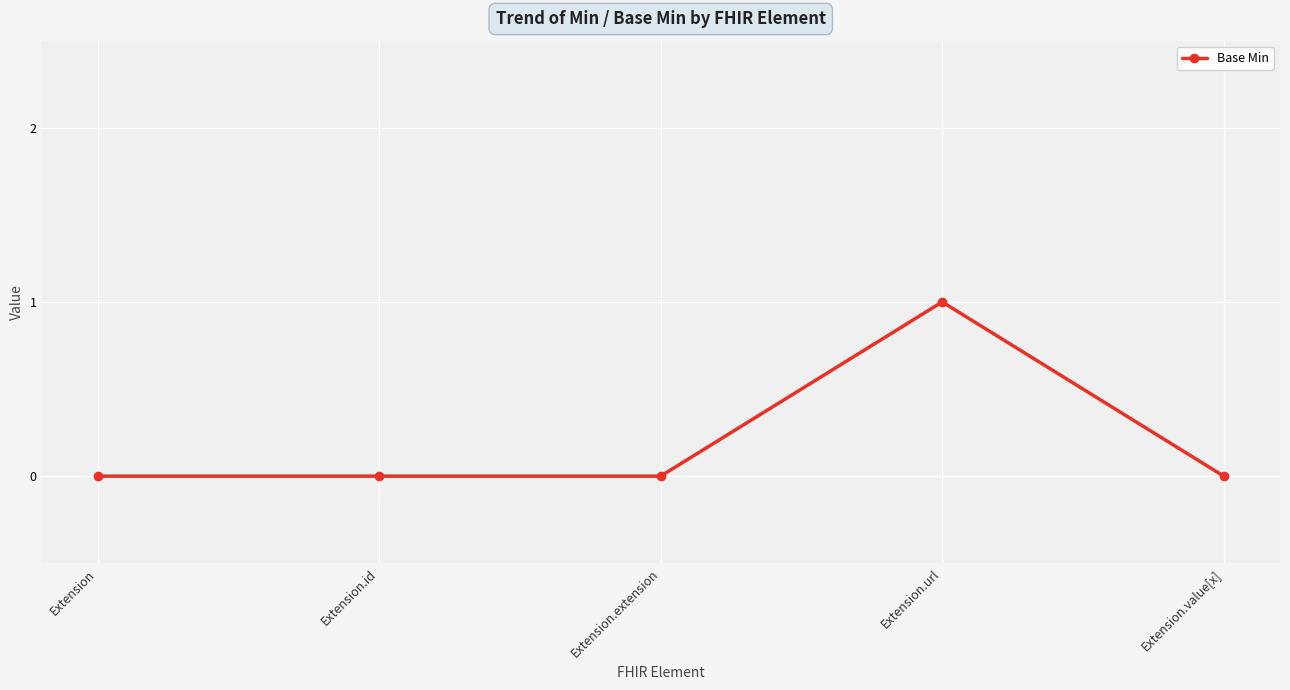

Reading left to right, transcribe all the data shown in this chart.

Extension=0	Extension.id=0	Extension.extension=0	Extension.url=1	Extension.value[x]=0